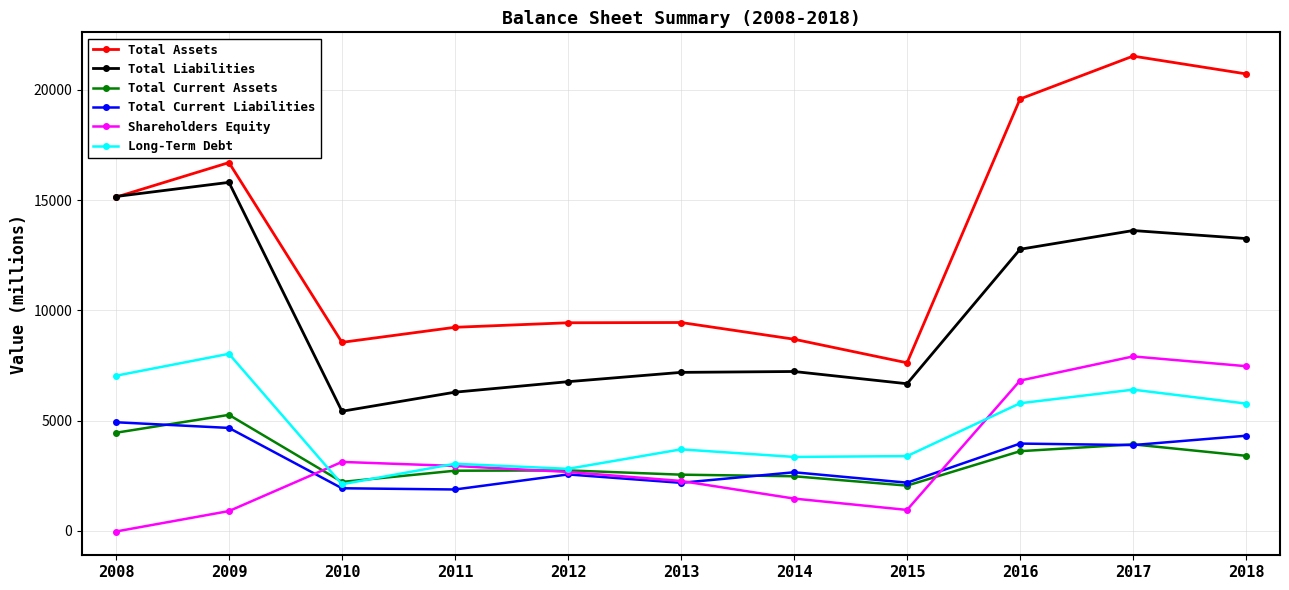

What is the difference between the Total Current Liabilities values at 2015 and 2010?

254